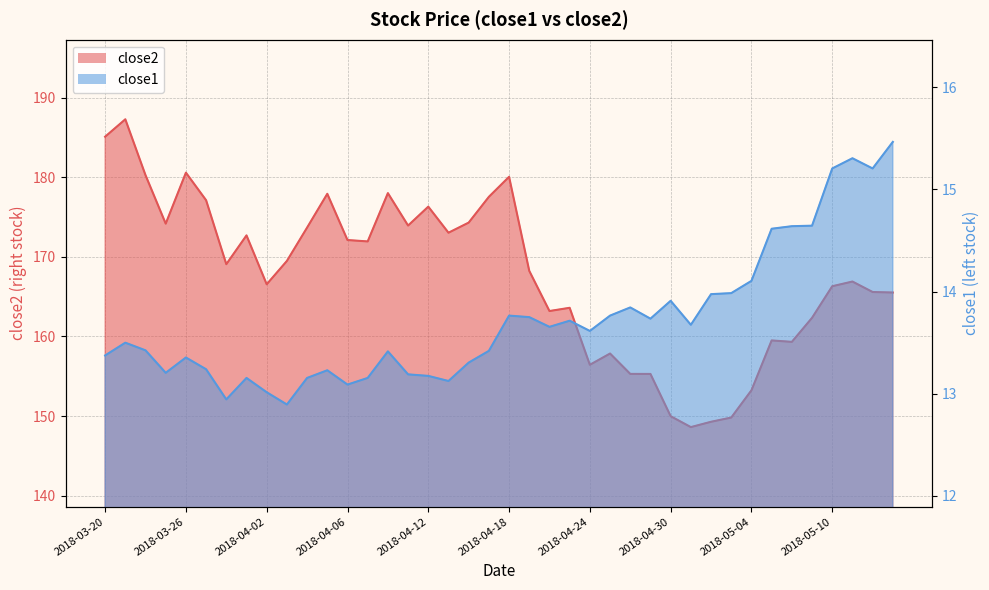

Where is the first local minimum for close1?

2018-03-23